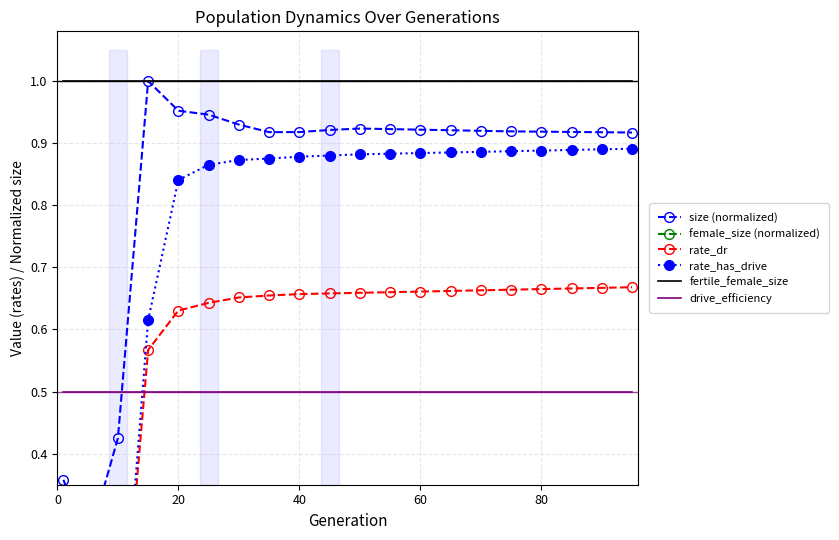

In size (normalized), how many points are higher than both neighbors (excluding endpoints)?

2